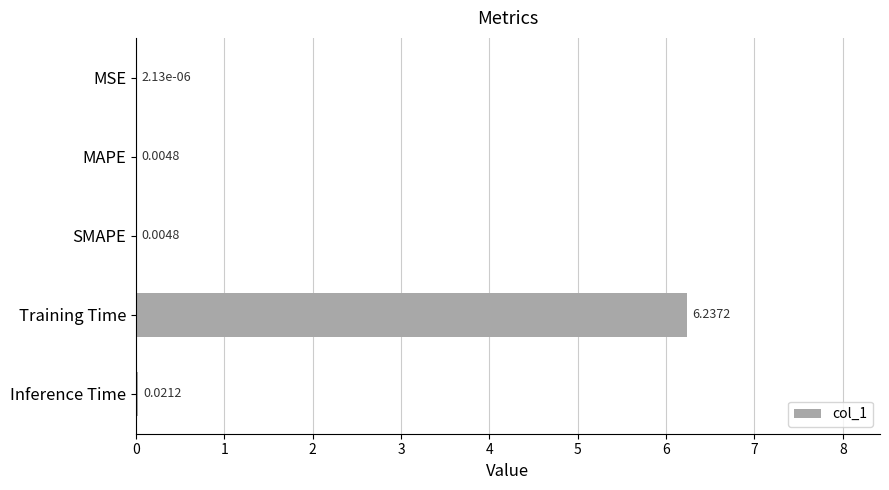

Which has a higher value, MAPE or MSE?

MAPE